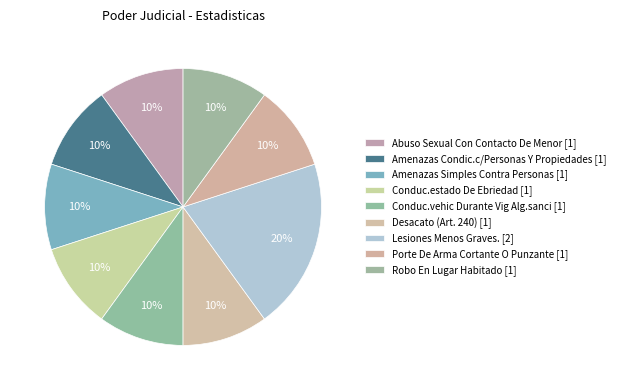

What percentage do Conduc.vehic Durante Vig Alg.sanci and Porte De Arma Cortante O Punzante together represent?

20.0%